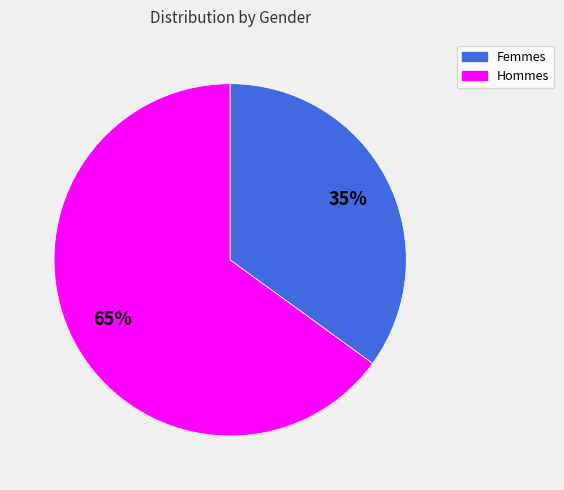

To the nearest percent, what is the difference between the largest and smallest slice percentages?

30%